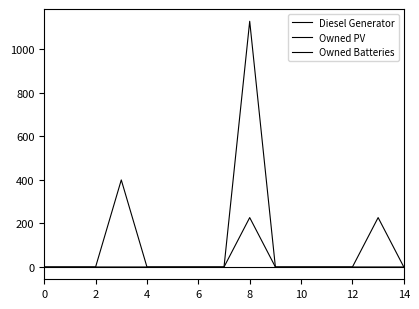

True or false: Owned PV and Diesel Generator intersect in this chart.

False